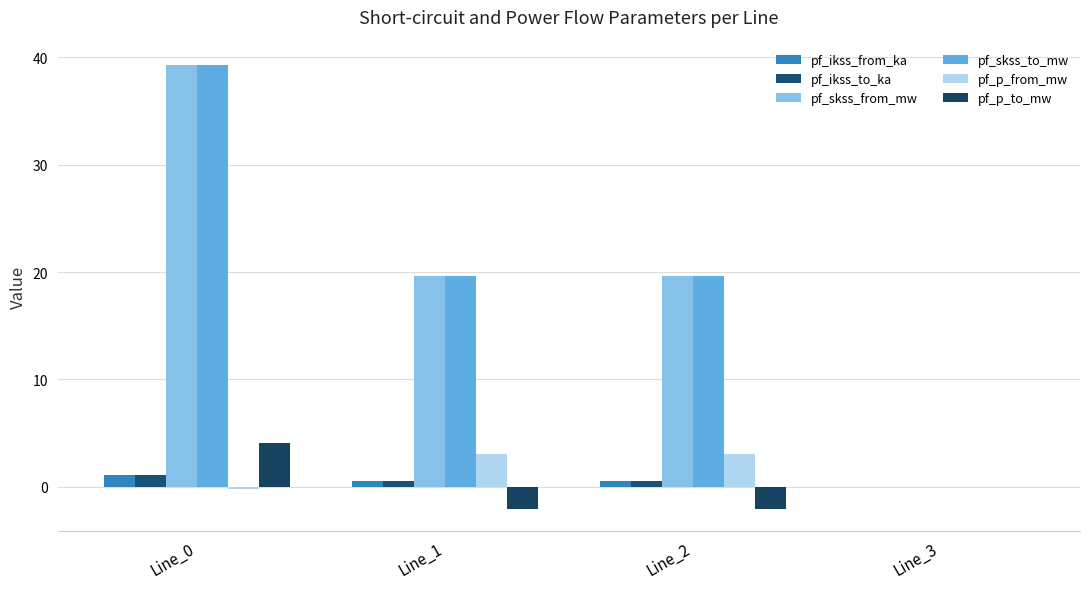

What is the difference between the maximum and minimum values in the pf_ikss_from_ka series?

1.1